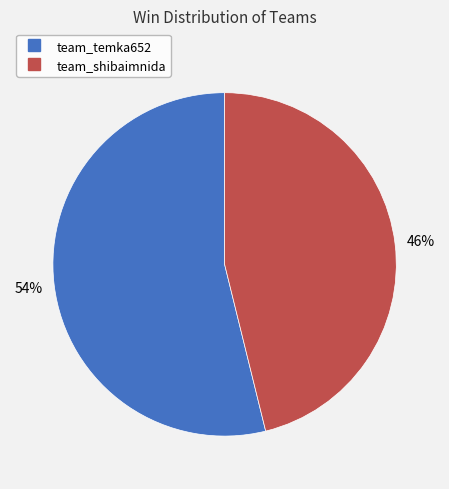

Rank the categories by value from lowest to highest.

team_shibaimnida, team_temka652